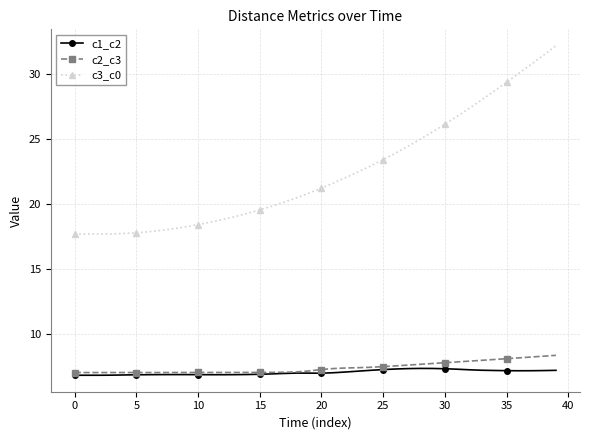

True or false: c2_c3 and c3_c0 intersect in this chart.

False